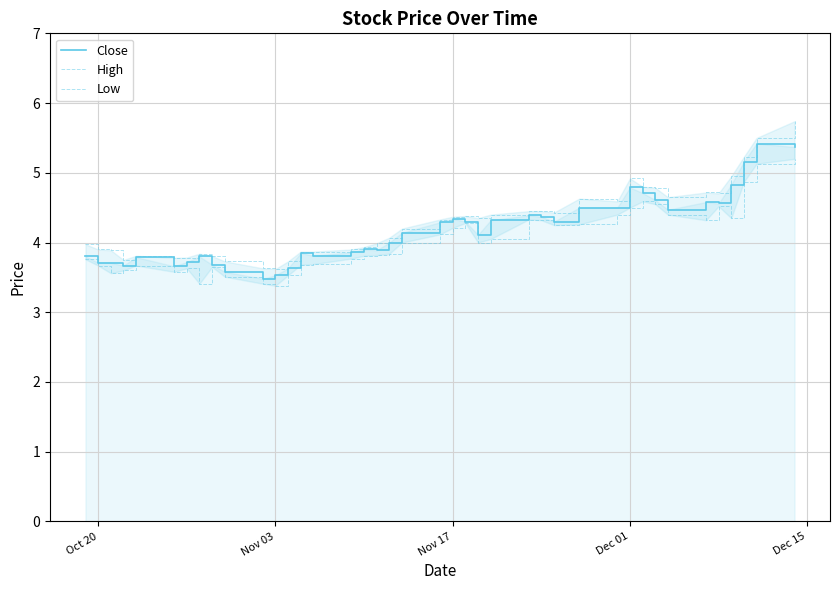

True or false: Low and Close intersect in this chart.

False